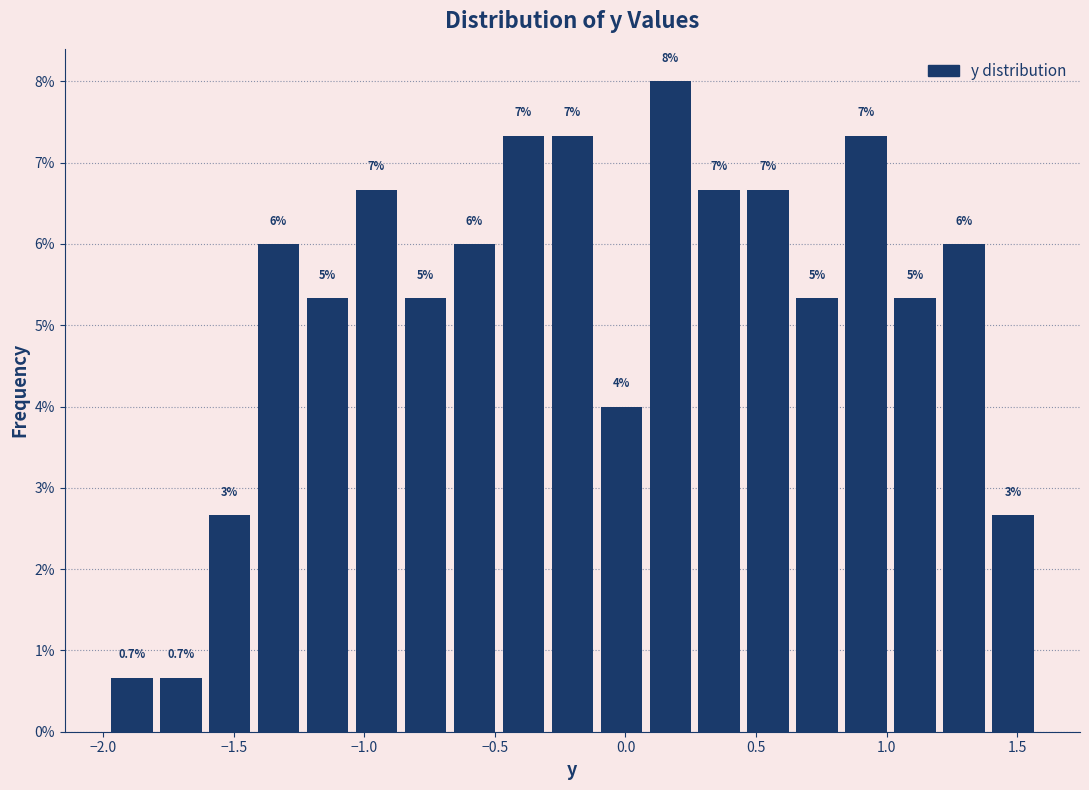

Around what value on the x-axis is the tallest bar? Give the approximate position of its centre, as read against the axis.

0.15